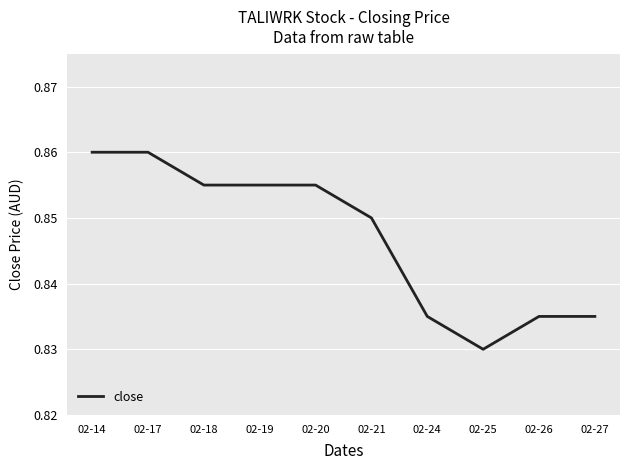

Is it true that the value at 02-27 is 1.1?

False